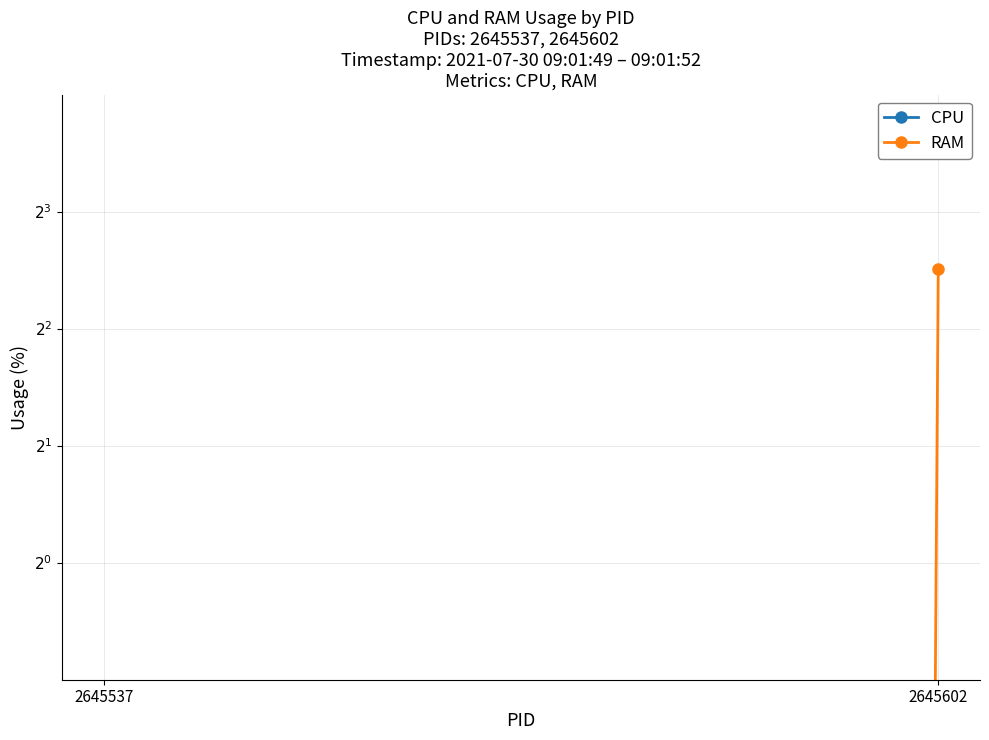

Reading left to right, what are all the values shown in this chart?

CPU: 2645537=0.0	2645602=0.0
RAM: 2645537=0.0	2645602=5.7